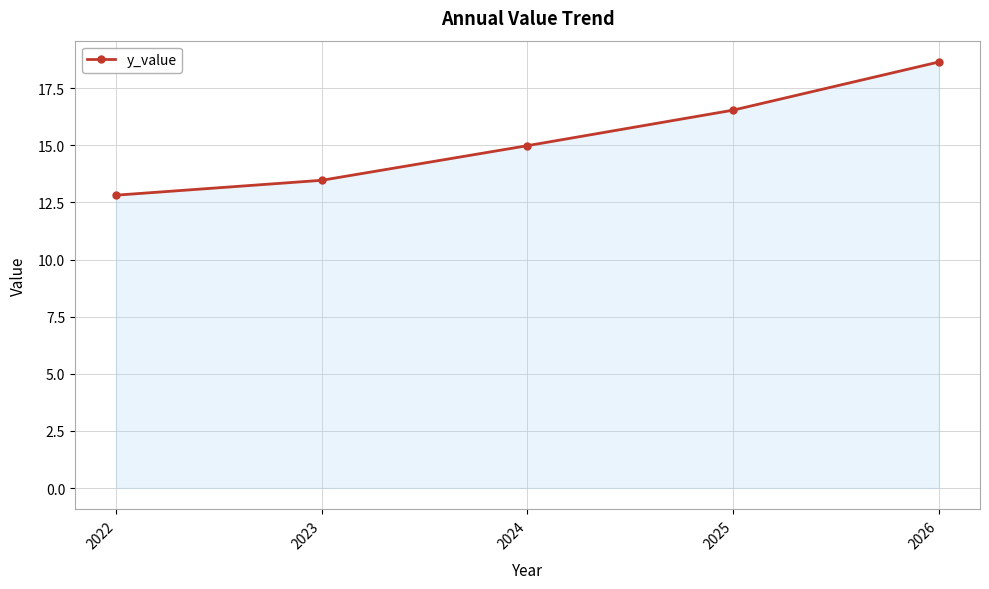

What is the average value?

15.3